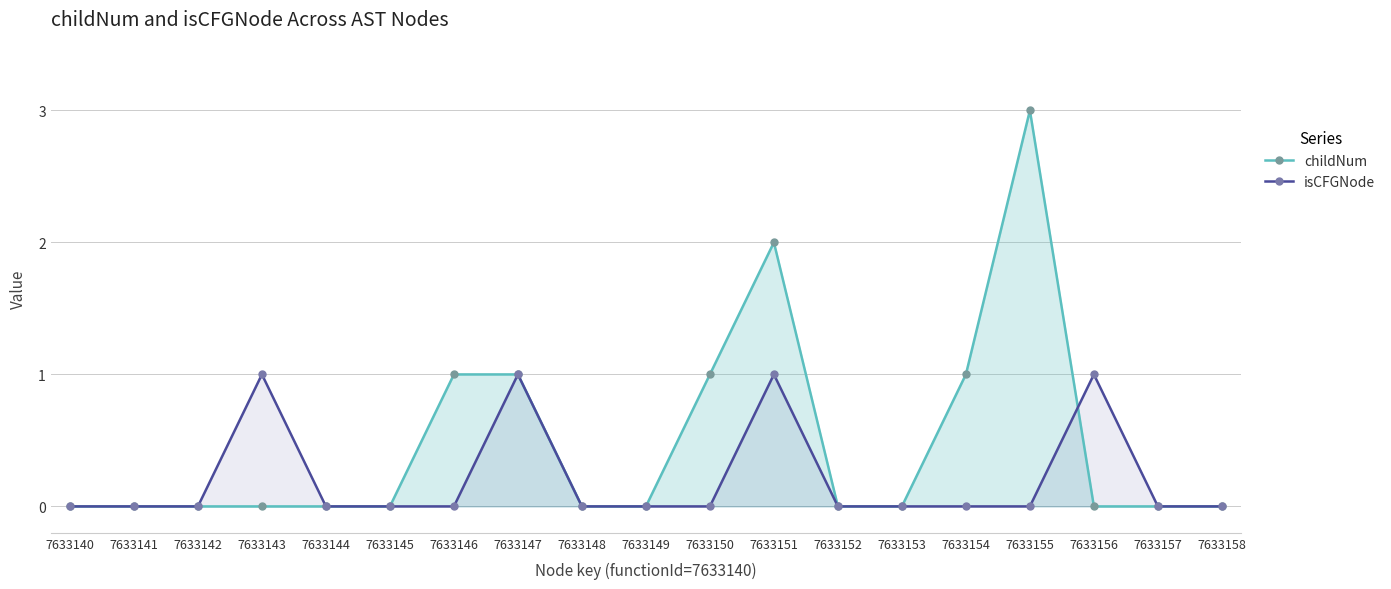

How many series are shown in this chart?

2